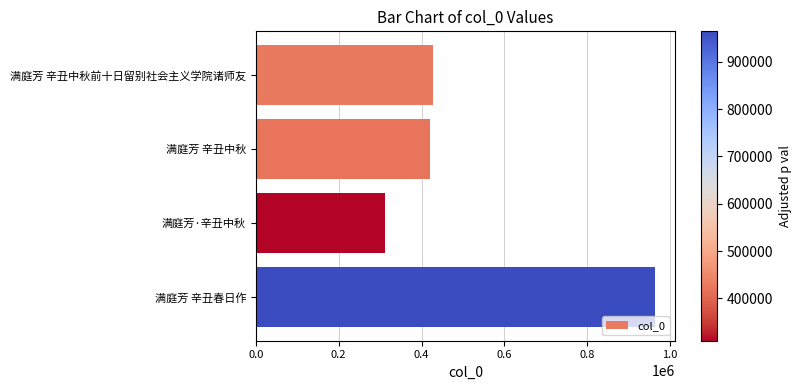

What is the change in value from 满庭芳 辛丑中秋前十日留别社会主义学院诸师友 to 满庭芳·辛丑中秋?

-117117